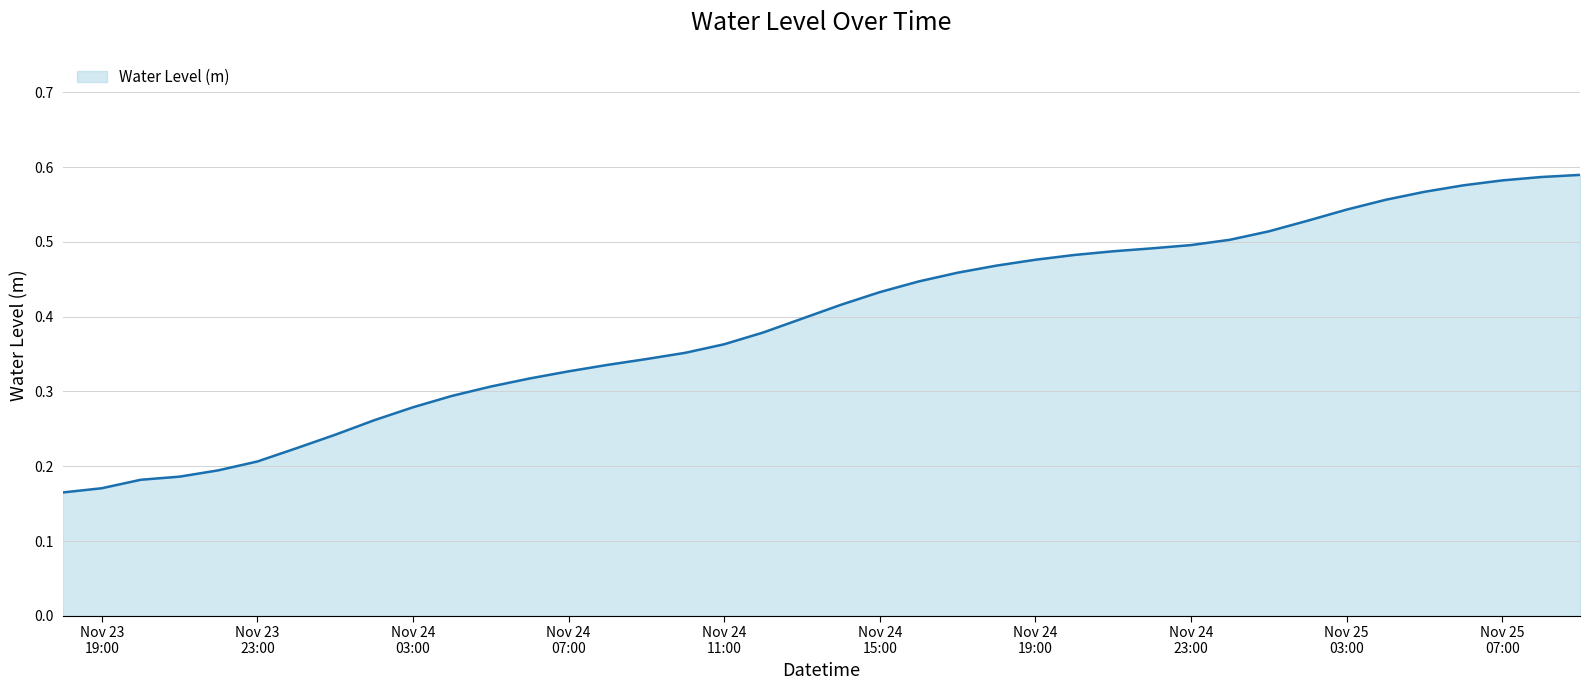

Which label corresponds to the largest value in the chart?

2024-11-25 09:00:00